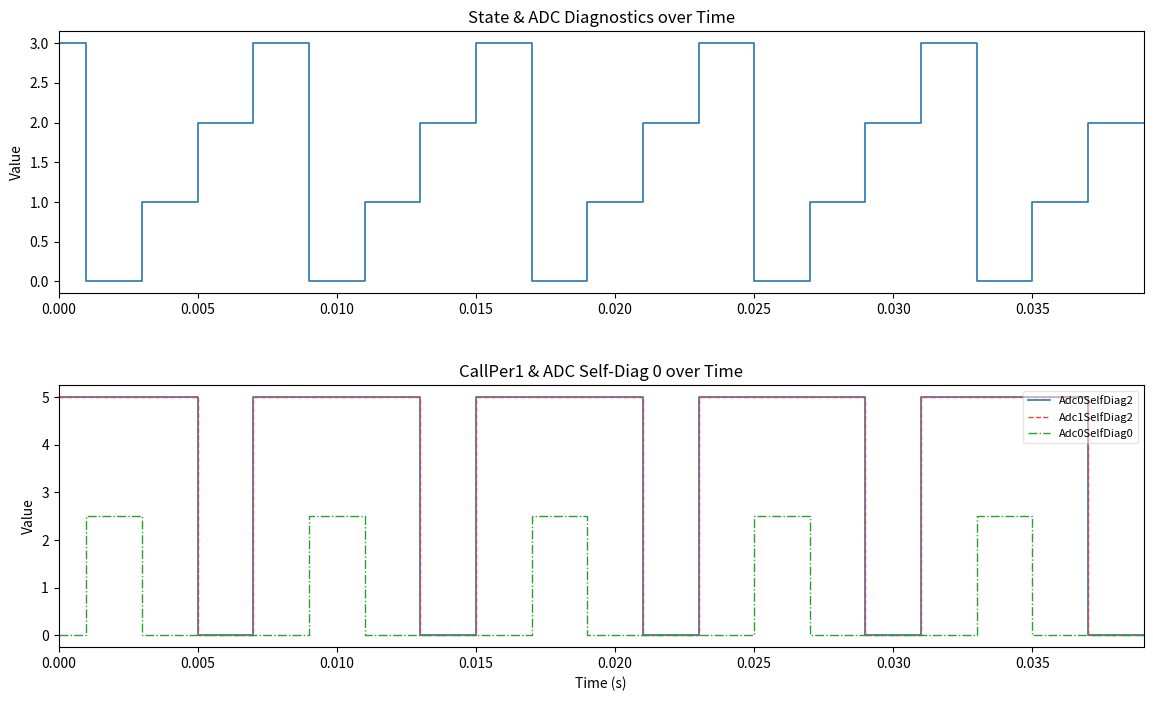

Reading right to left, extract all data points from this chart.

State: 2.0	2.0	1.0	1.0	0.0	0.0	3.0	3.0	2.0	2.0	1.0	1.0	0.0	0.0	3.0	3.0	2.0	2.0	1.0	1.0	0.0	0.0	3.0	3.0	2.0	2.0	1.0	1.0	0.0	0.0	3.0	3.0	2.0	2.0	1.0	1.0	0.0	0.0	3.0	3.0
Adc0SelfDiag2: 0.0	0.0	5.0	5.0	5.0	5.0	5.0	5.0	0.0	0.0	5.0	5.0	5.0	5.0	5.0	5.0	0.0	0.0	5.0	5.0	5.0	5.0	5.0	5.0	0.0	0.0	5.0	5.0	5.0	5.0	5.0	5.0	0.0	0.0	5.0	5.0	5.0	5.0	5.0	5.0
Adc1SelfDiag2: 0.0	0.0	5.0	5.0	5.0	5.0	5.0	5.0	0.0	0.0	5.0	5.0	5.0	5.0	5.0	5.0	0.0	0.0	5.0	5.0	5.0	5.0	5.0	5.0	0.0	0.0	5.0	5.0	5.0	5.0	5.0	5.0	0.0	0.0	5.0	5.0	5.0	5.0	5.0	5.0
Adc0SelfDiag0: 0.0	0.0	0.0	0.0	2.5	2.5	0.0	0.0	0.0	0.0	0.0	0.0	2.5	2.5	0.0	0.0	0.0	0.0	0.0	0.0	2.5	2.5	0.0	0.0	0.0	0.0	0.0	0.0	2.5	2.5	0.0	0.0	0.0	0.0	0.0	0.0	2.5	2.5	0.0	0.0